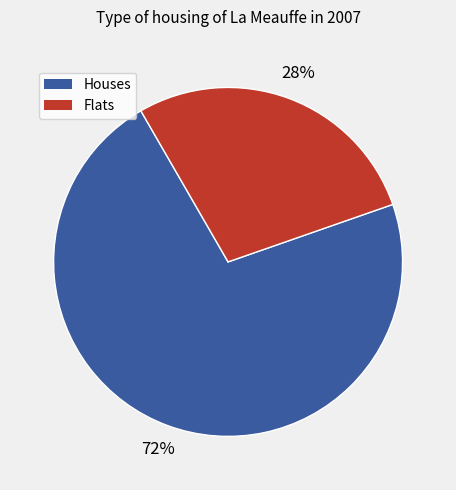

To the nearest percent, what is the average slice percentage?

50%